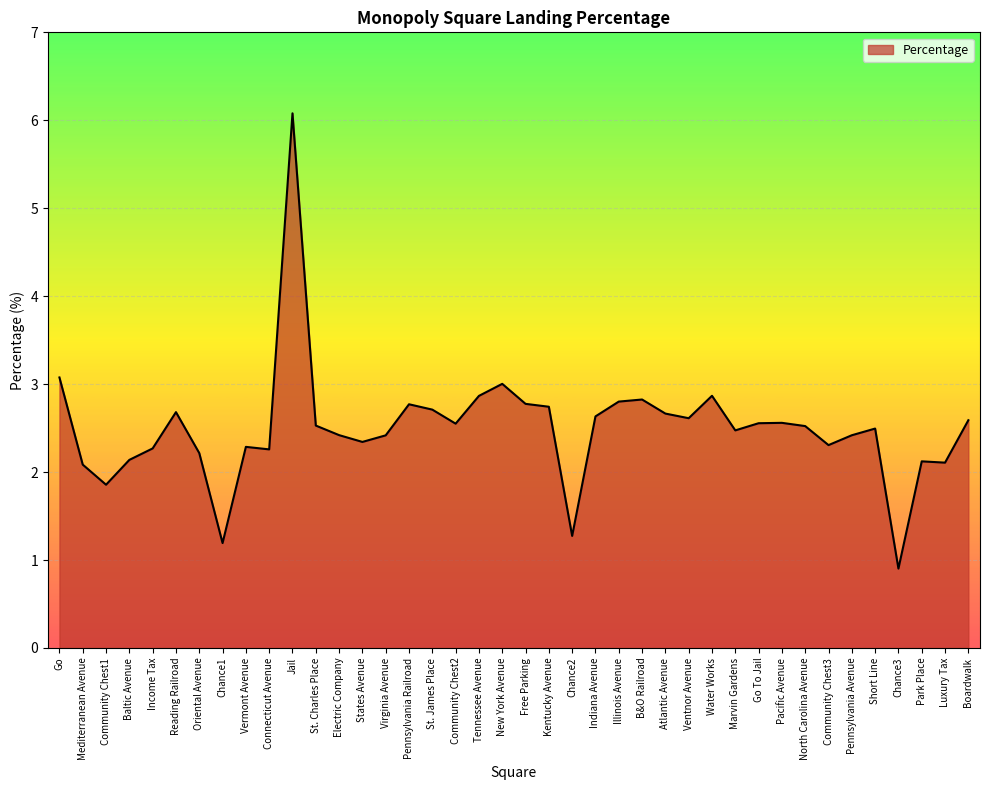

What is the approximate value at Jail?

6.1